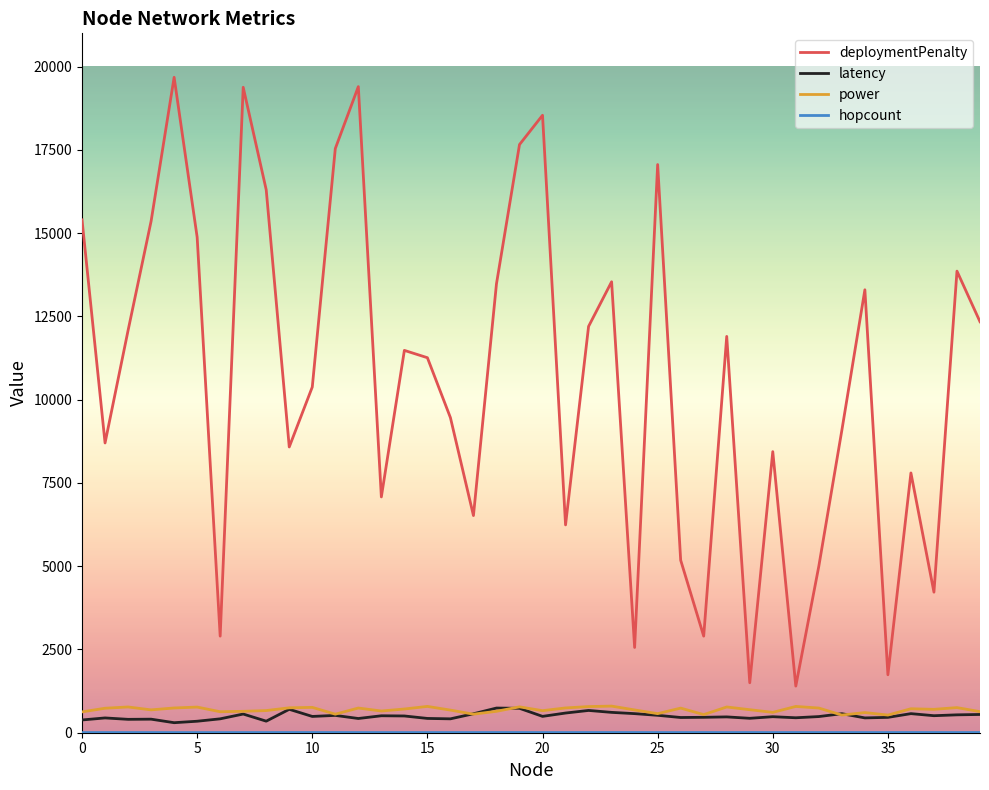

True or false: power and deploymentPenalty intersect in this chart.

False